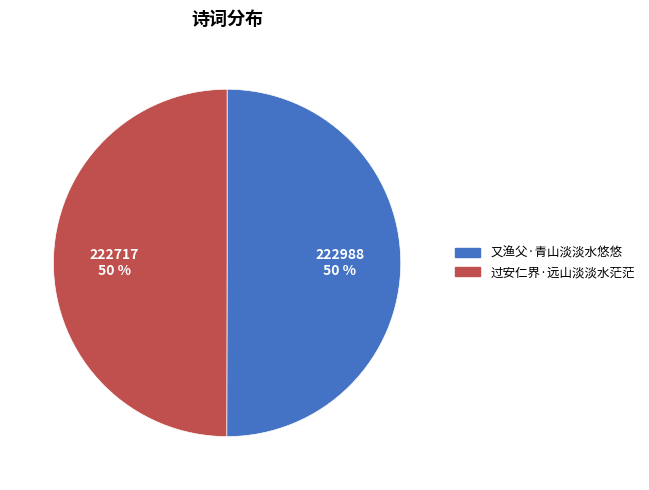

What percentage is the 过安仁界·远山淡淡水茫茫 slice, to the nearest percent?

50%